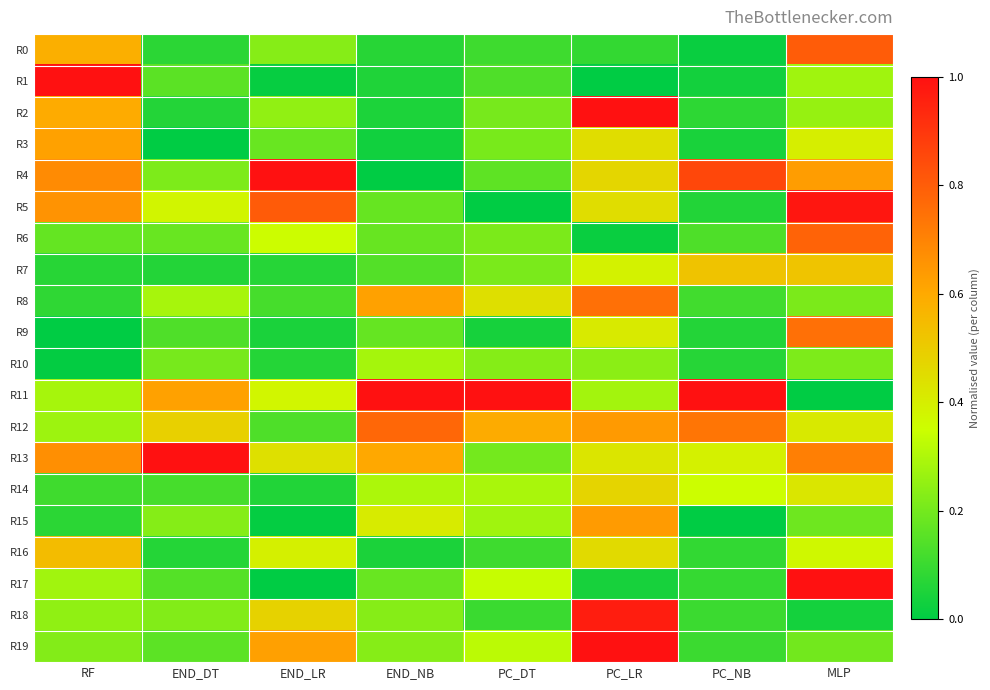

Reading right to left, what are all the values shown in this chart?

R0: MLP=0.8	PC_NB=0.0	PC_LR=0.1	PC_DT=0.1	END_NB=0.1	END_LR=0.2	END_DT=0.1	RF=0.6
R1: MLP=0.3	PC_NB=0.0	PC_LR=0.0	PC_DT=0.1	END_NB=0.1	END_LR=0.0	END_DT=0.2	RF=1.0
R2: MLP=0.3	PC_NB=0.1	PC_LR=1.0	PC_DT=0.2	END_NB=0.0	END_LR=0.3	END_DT=0.1	RF=0.6
R3: MLP=0.4	PC_NB=0.0	PC_LR=0.4	PC_DT=0.2	END_NB=0.0	END_LR=0.2	END_DT=0.0	RF=0.6
R4: MLP=0.6	PC_NB=0.9	PC_LR=0.5	PC_DT=0.2	END_NB=0.0	END_LR=1.0	END_DT=0.2	RF=0.7
R5: MLP=1.0	PC_NB=0.1	PC_LR=0.4	PC_DT=0.0	END_NB=0.2	END_LR=0.8	END_DT=0.4	RF=0.7
R6: MLP=0.8	PC_NB=0.1	PC_LR=0.0	PC_DT=0.2	END_NB=0.2	END_LR=0.4	END_DT=0.2	RF=0.2
R7: MLP=0.5	PC_NB=0.5	PC_LR=0.4	PC_DT=0.2	END_NB=0.1	END_LR=0.1	END_DT=0.1	RF=0.1
R8: MLP=0.2	PC_NB=0.1	PC_LR=0.7	PC_DT=0.4	END_NB=0.6	END_LR=0.1	END_DT=0.3	RF=0.1
R9: MLP=0.7	PC_NB=0.1	PC_LR=0.4	PC_DT=0.0	END_NB=0.2	END_LR=0.0	END_DT=0.1	RF=0.0
R10: MLP=0.2	PC_NB=0.1	PC_LR=0.2	PC_DT=0.2	END_NB=0.3	END_LR=0.1	END_DT=0.2	RF=0.0
R11: MLP=0.0	PC_NB=1.0	PC_LR=0.3	PC_DT=1.0	END_NB=1.0	END_LR=0.4	END_DT=0.6	RF=0.3
R12: MLP=0.4	PC_NB=0.7	PC_LR=0.6	PC_DT=0.6	END_NB=0.8	END_LR=0.1	END_DT=0.5	RF=0.3
R13: MLP=0.7	PC_NB=0.4	PC_LR=0.4	PC_DT=0.2	END_NB=0.6	END_LR=0.4	END_DT=1.0	RF=0.7
R14: MLP=0.4	PC_NB=0.4	PC_LR=0.5	PC_DT=0.3	END_NB=0.3	END_LR=0.1	END_DT=0.1	RF=0.1
R15: MLP=0.2	PC_NB=0.0	PC_LR=0.6	PC_DT=0.3	END_NB=0.4	END_LR=0.0	END_DT=0.2	RF=0.1
R16: MLP=0.4	PC_NB=0.1	PC_LR=0.5	PC_DT=0.1	END_NB=0.0	END_LR=0.4	END_DT=0.1	RF=0.5
R17: MLP=1.0	PC_NB=0.1	PC_LR=0.0	PC_DT=0.3	END_NB=0.2	END_LR=0.0	END_DT=0.1	RF=0.3
R18: MLP=0.0	PC_NB=0.1	PC_LR=1.0	PC_DT=0.1	END_NB=0.2	END_LR=0.5	END_DT=0.2	RF=0.2
R19: MLP=0.2	PC_NB=0.1	PC_LR=1.0	PC_DT=0.3	END_NB=0.2	END_LR=0.6	END_DT=0.2	RF=0.2